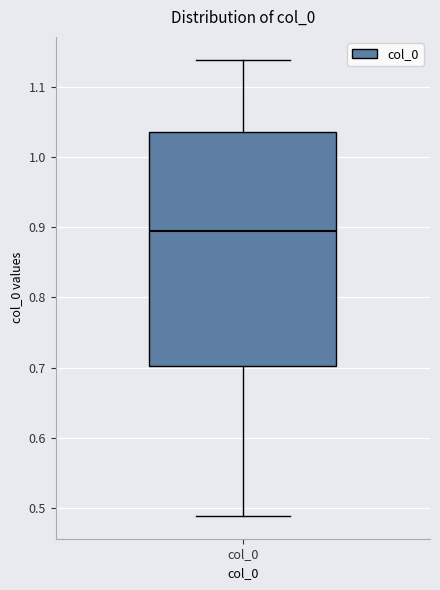

Transcribe this box plot: give where the median line is, the range the box spans, and where the two whiskers end, as read against the y-axis. The values are not printed on the chart, so give them approximately, as read against the axis.

median 0.89, box 0.70 to 1.04, whiskers 0.49 to 1.14